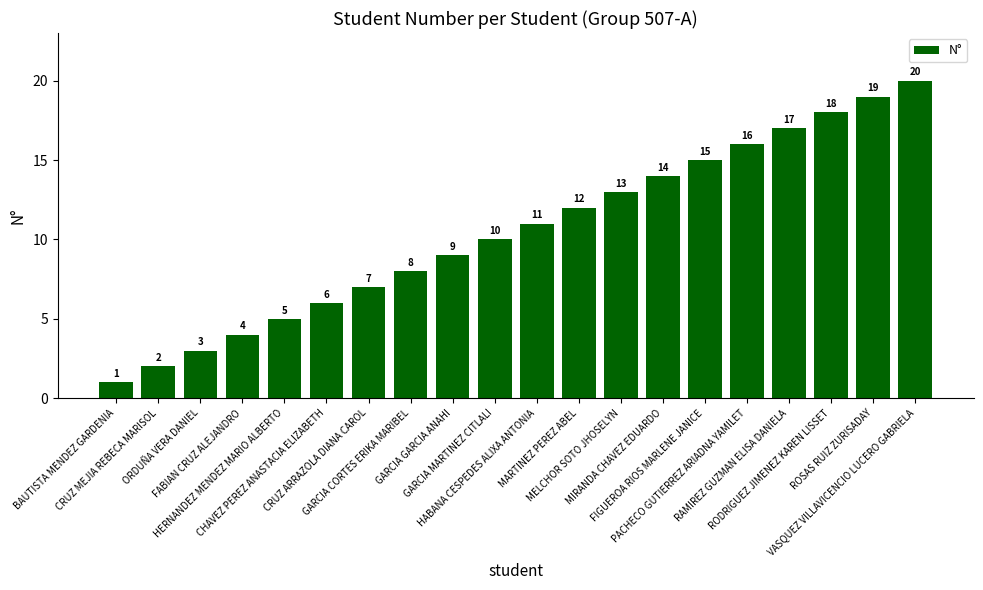

Count the number of data series in this chart.

1